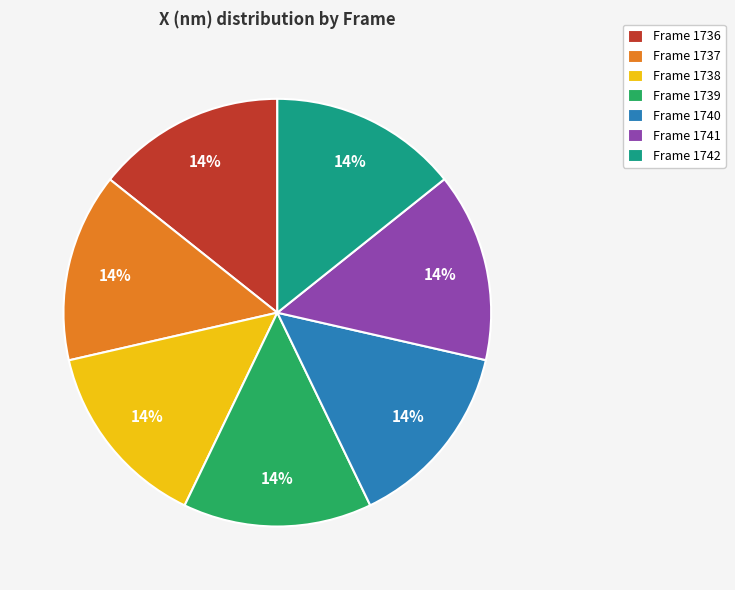

True or false: Frame 1740 accounts for 14% of the total.

True